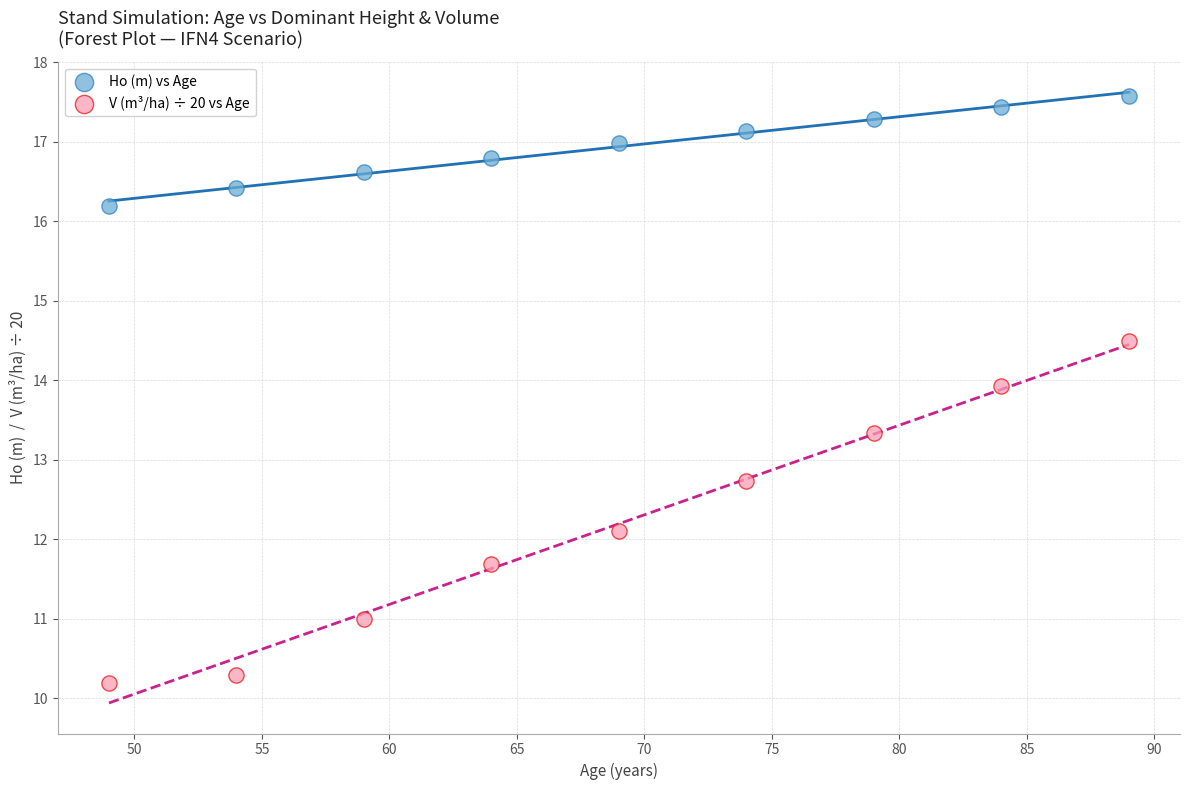

Which series contains the highest Y value?

Ho (m) vs Age